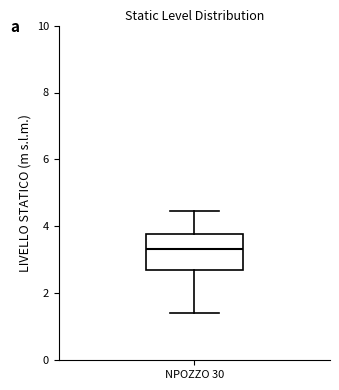

Where is the lower edge of the box for NPOZZO 30 on the y-axis? The values are not printed on the chart, so give them approximately, as read against the axis.

2.8